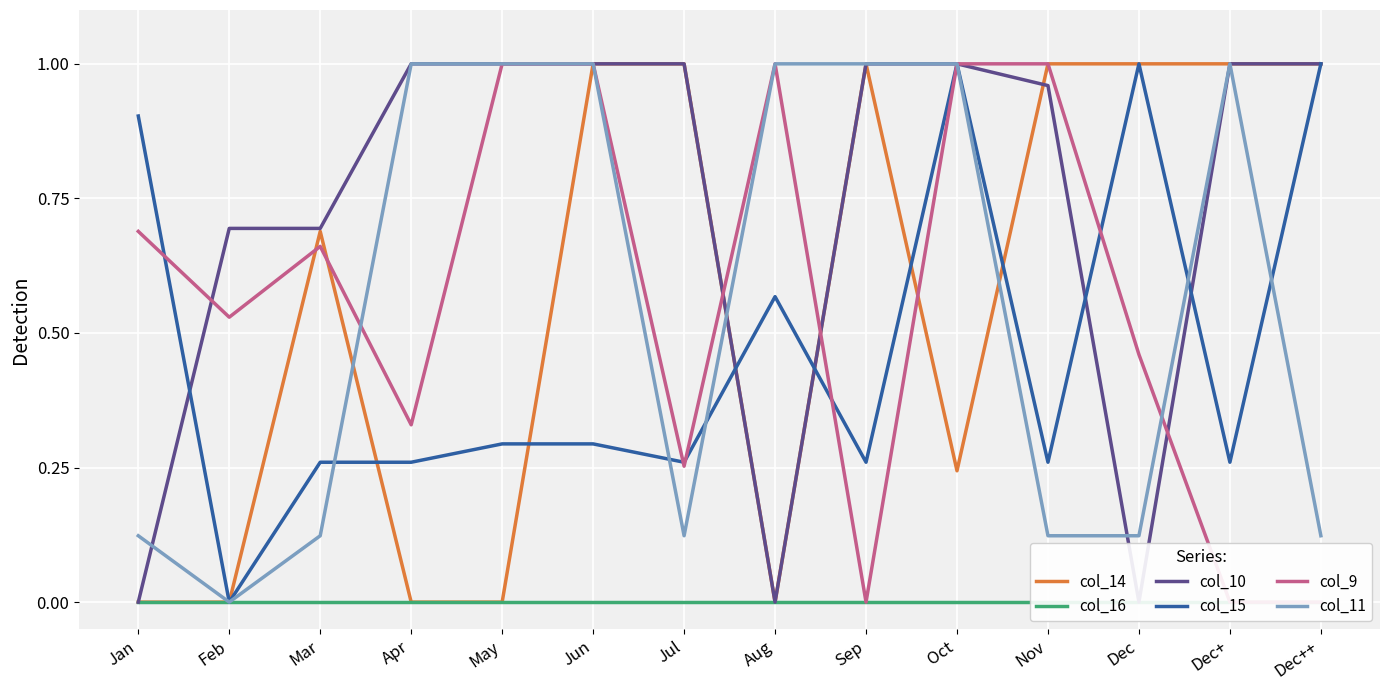

Where do col_14 and col_11 first cross each other?

Mar and Apr